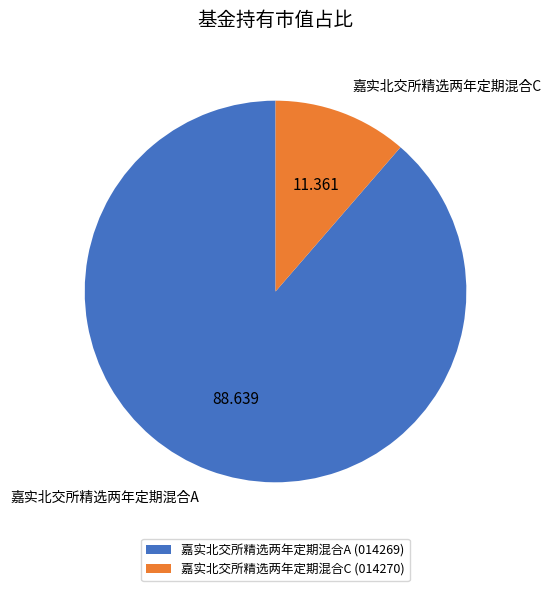

Does any single category account for the majority?

Yes